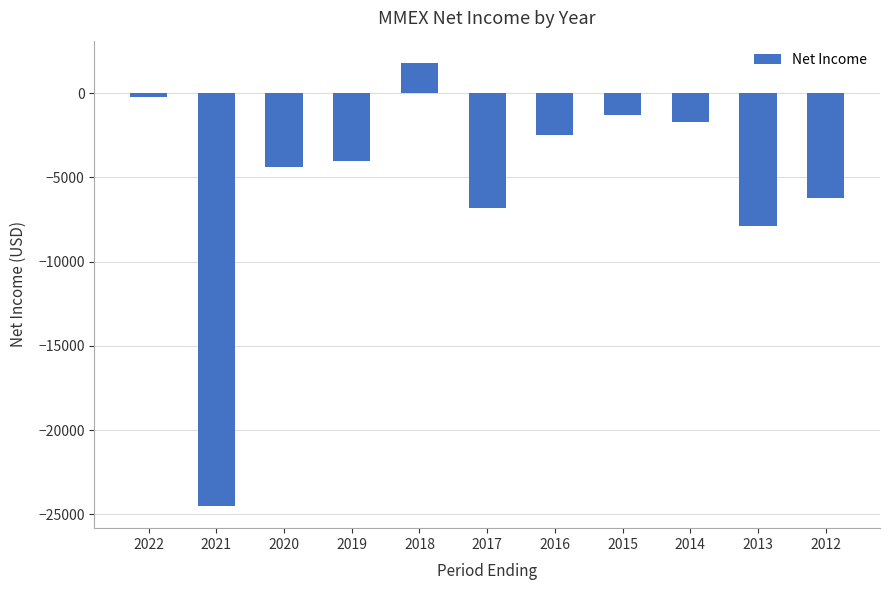

True or false: the data shows -4325 at 2017.

False